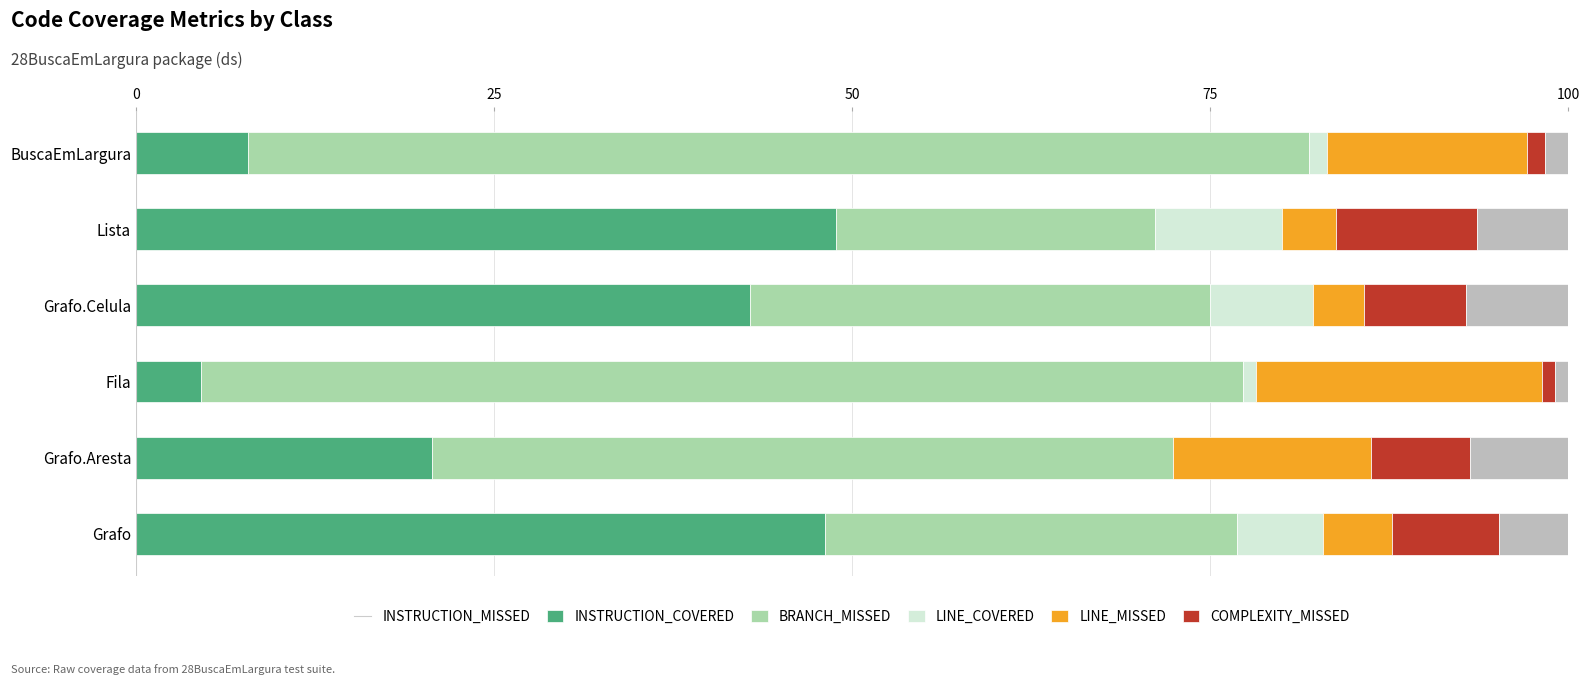

What is the total value across all series at Grafo?

100.0